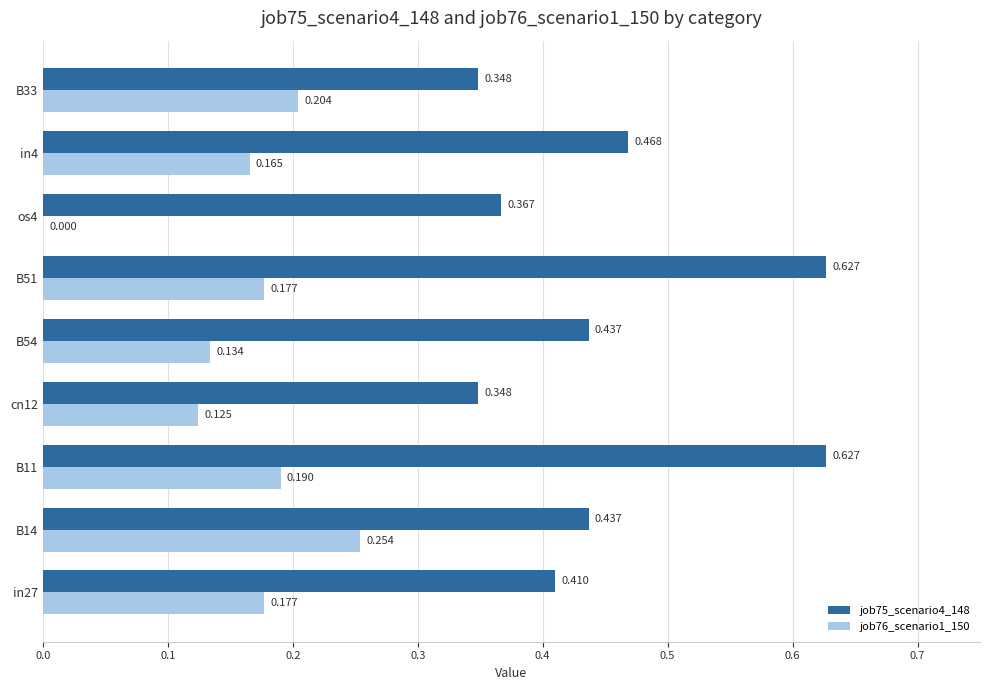

Count the number of data series in this chart.

2